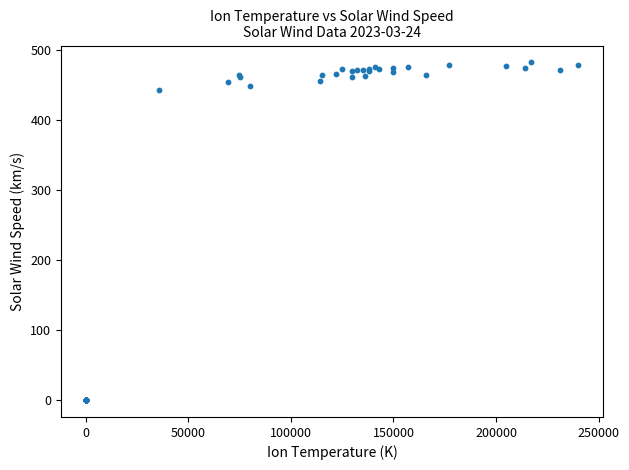

What Y value in the scatter plot is closest to 241?

444.0